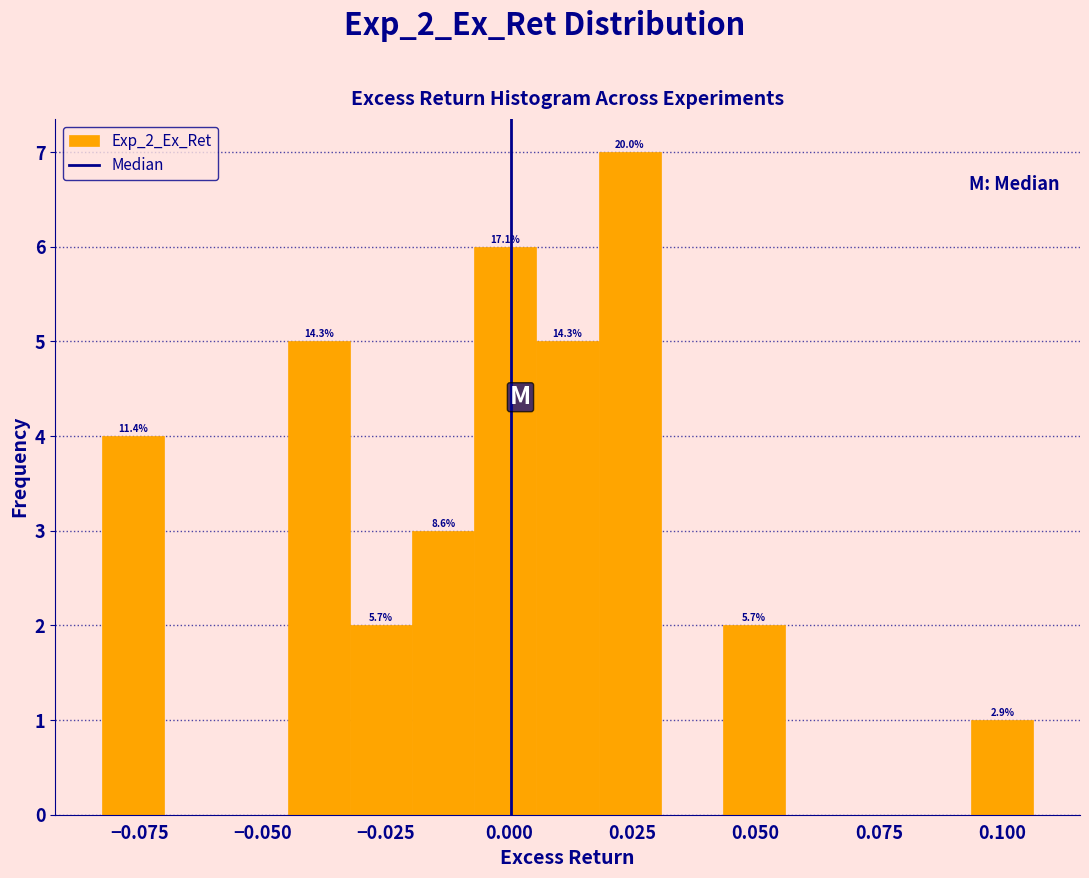

Around what value on the x-axis is the tallest bar? Give the approximate position of its centre, as read against the axis.

0.025